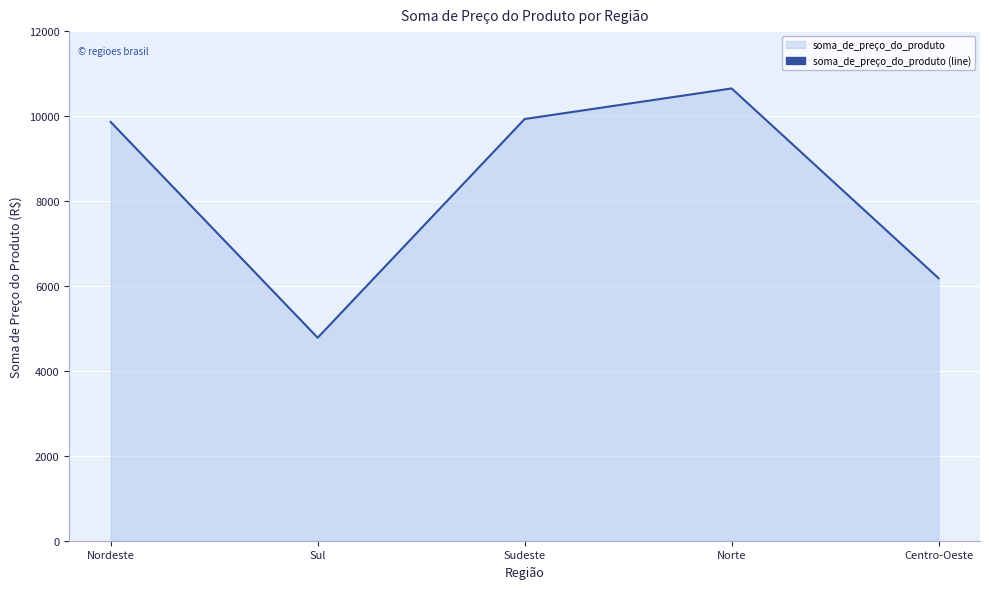

Where is the data nearest to the value 7715?

Centro-Oeste